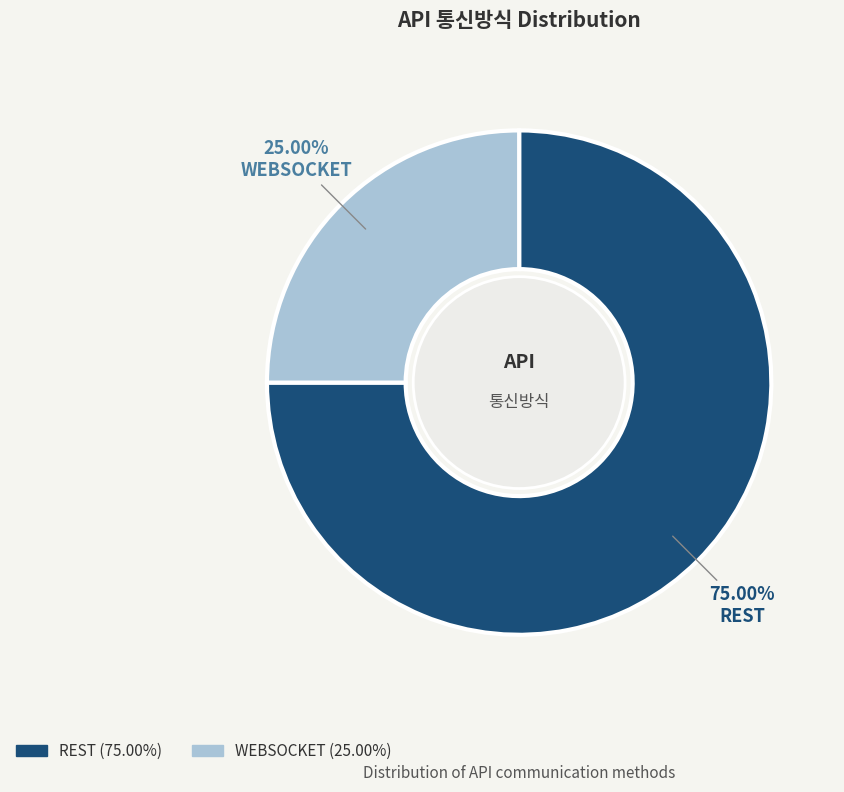

Which slice is the smallest?

WEBSOCKET